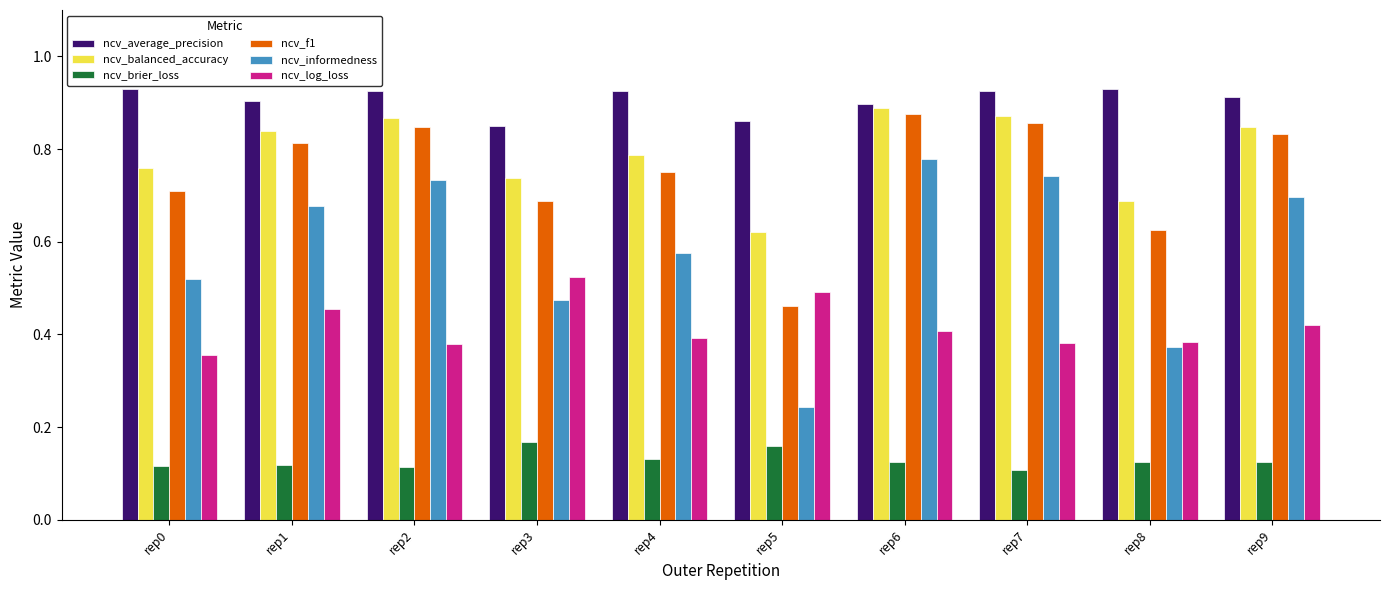

At which label does ncv_informedness reach its peak?

rep6